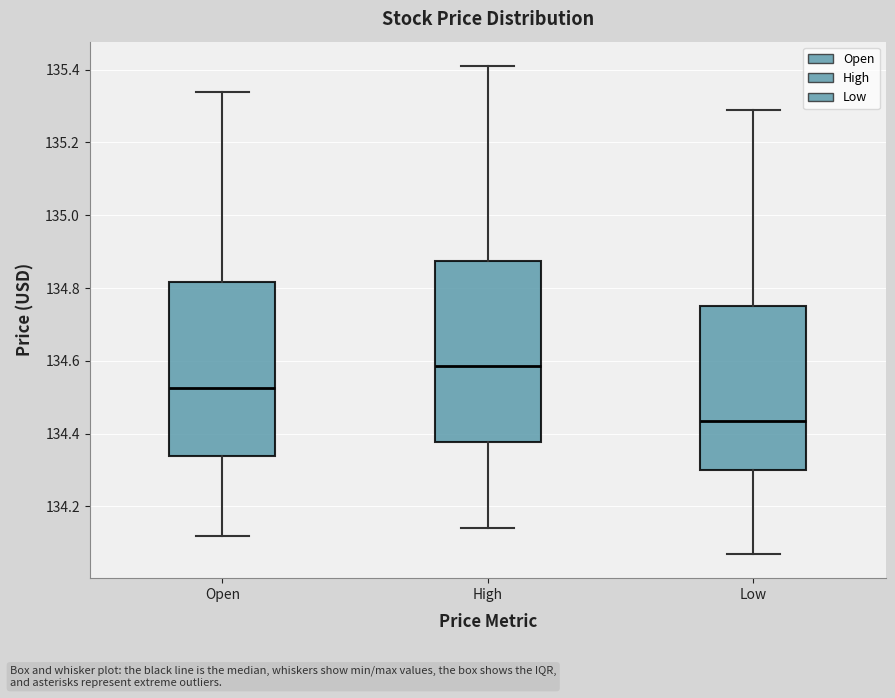

Reading left to right, transcribe this box plot: for each box, give where its median line is, the range the box spans, and where its two whiskers end, as read against the y-axis. The values are not printed on the chart, so give them approximately, as read against the axis.

Open: median 134.52, box 134.34 to 134.82, whiskers 134.12 to 135.34
High: median 134.58, box 134.38 to 134.88, whiskers 134.14 to 135.42
Low: median 134.44, box 134.30 to 134.76, whiskers 134.08 to 135.30